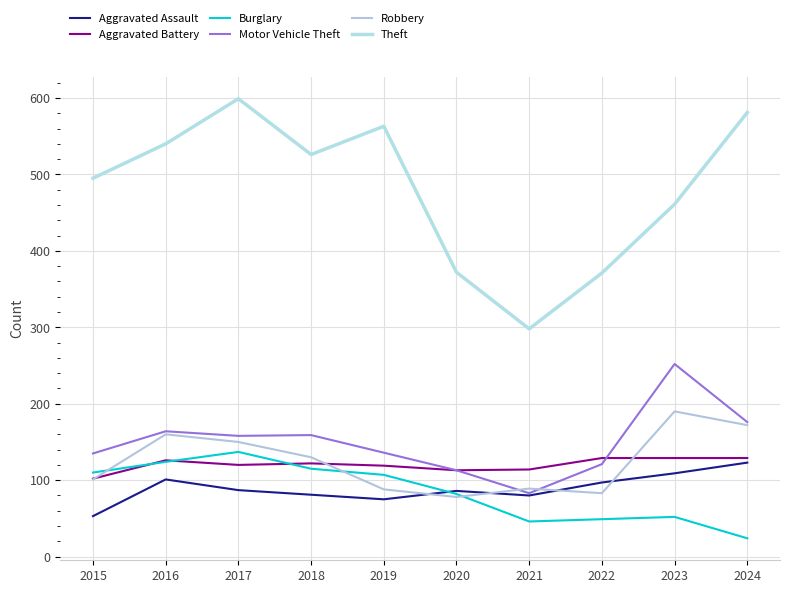

Which series changed the most between 2018 and 2021?

Theft